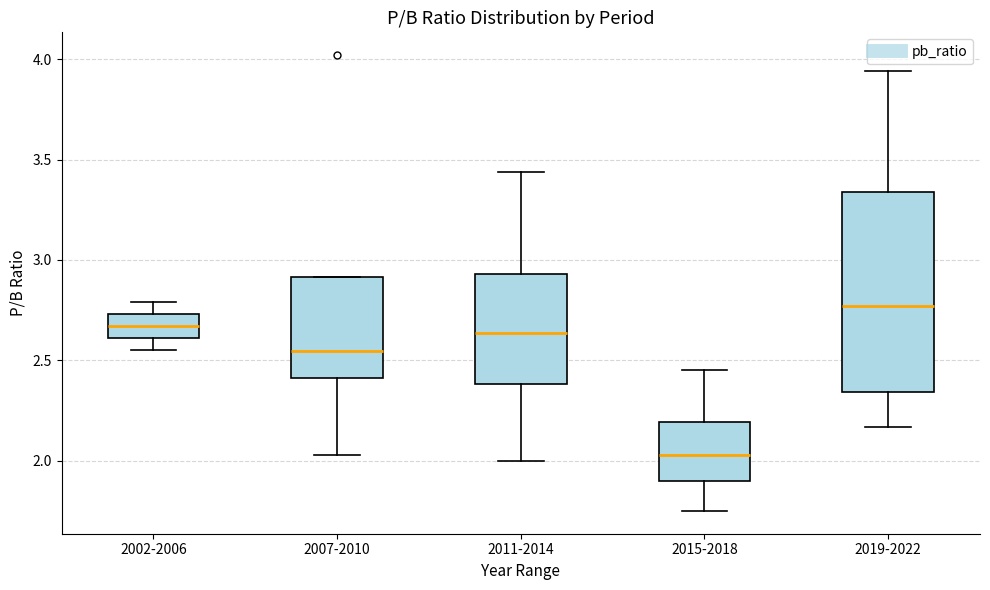

Where is the lower edge of the box for 2002-2006 on the y-axis? The values are not printed on the chart, so give them approximately, as read against the axis.

2.60